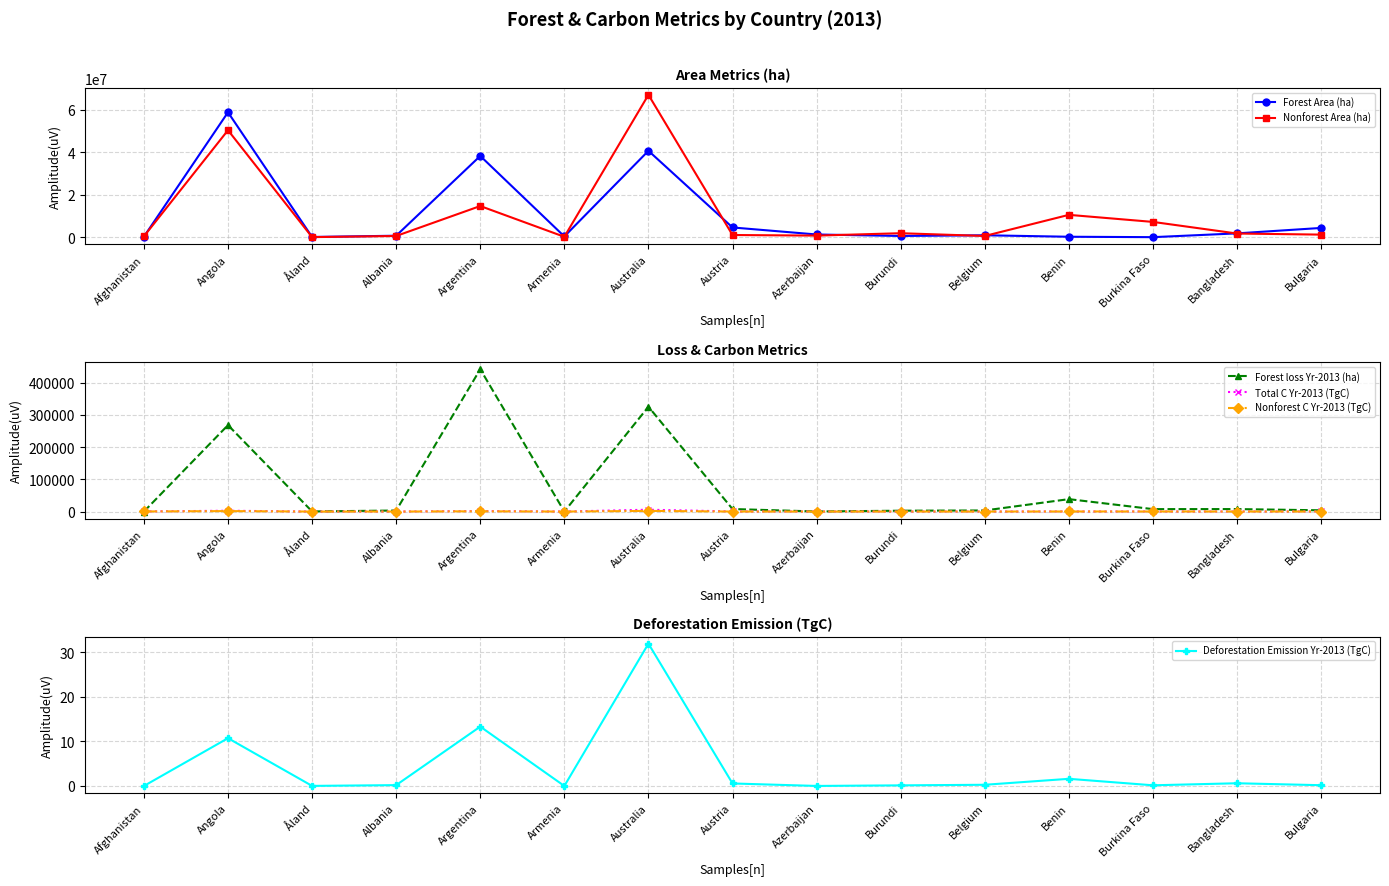

What is the sum of the Nonforest Area (ha) values at Burundi and Afghanistan?

2232835.3